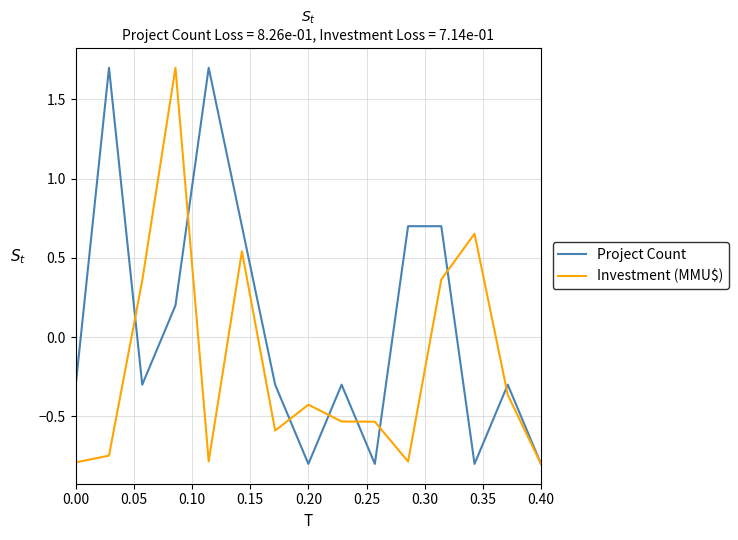

Which series has the largest total across all categories?

Project Count